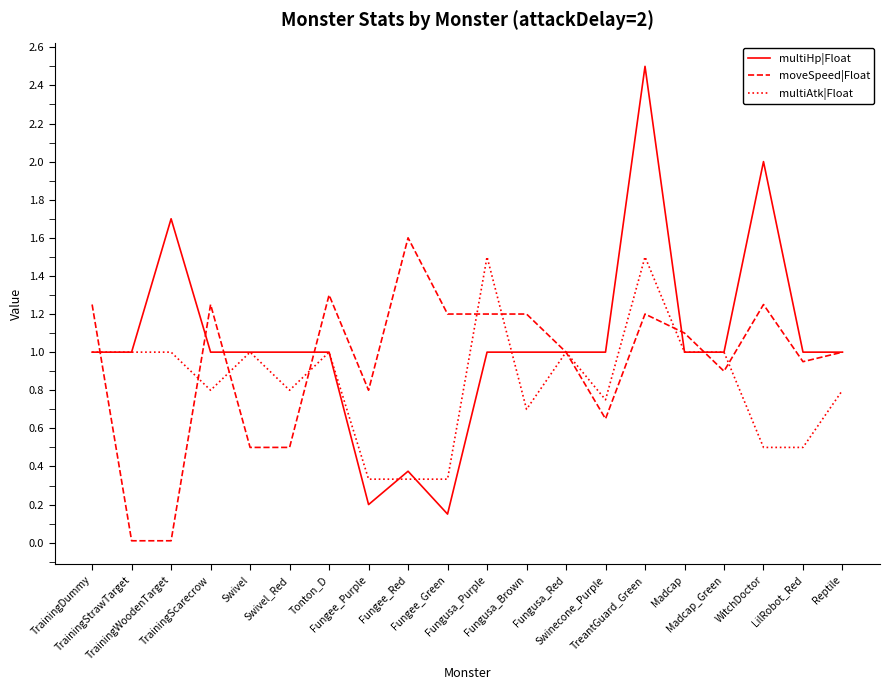

The moveSpeed|Float series shows 2.0 at Fungusa_Brown. True or false?

False